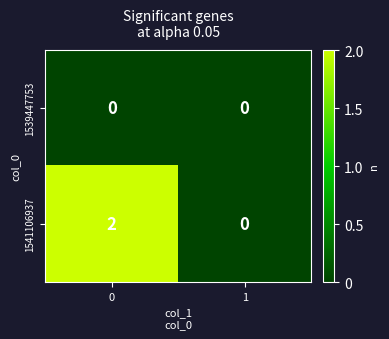

Between 0 and 1, which series saw the biggest shift?

1541106937